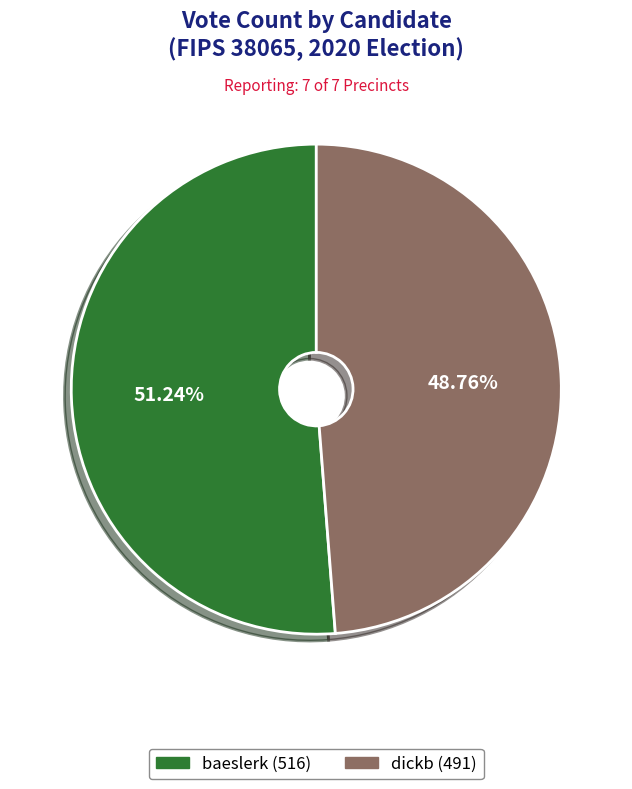

Is it true that baeslerk is 51% of the pie?

True